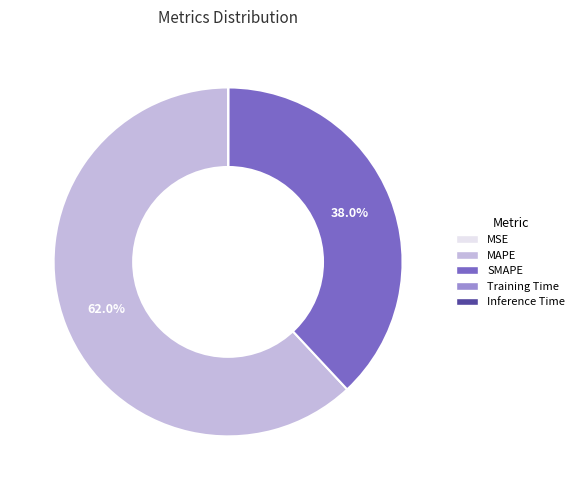

To the nearest percent, what percentage of the pie is SMAPE?

38%